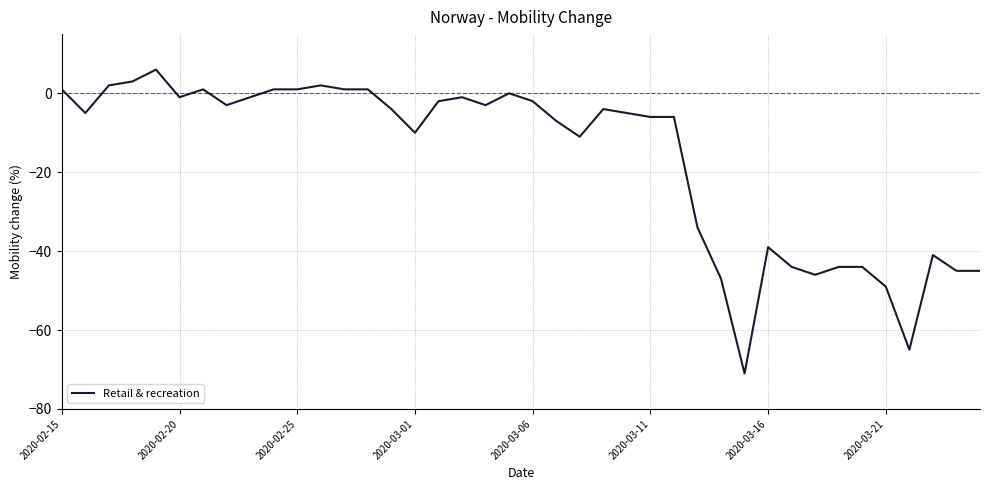

Is this an area chart (filled region under the line)?

No